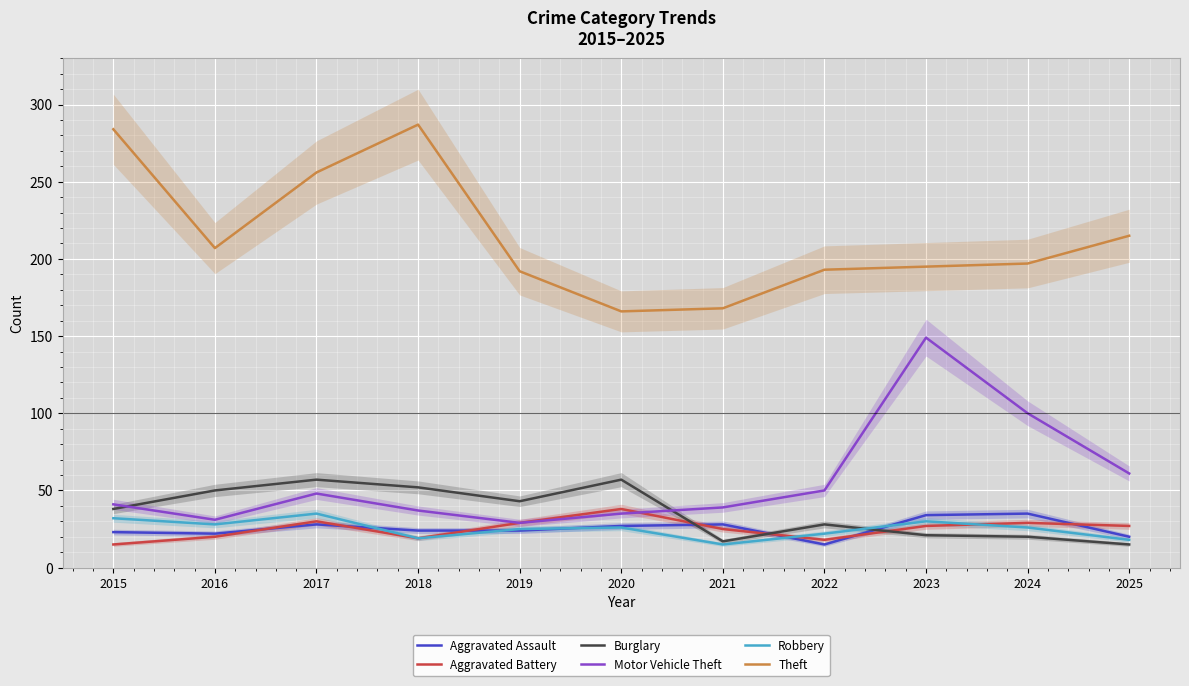

How many data points in Aggravated Battery are above 27?

4